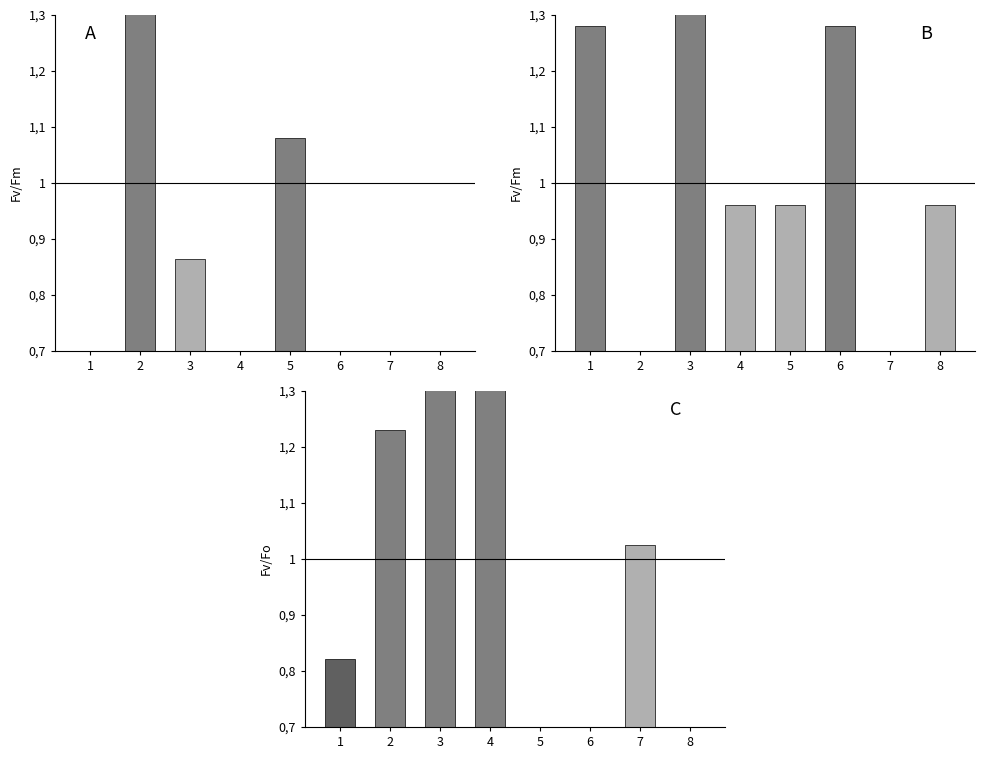

The value at 7 is 1.5. True or false?

False